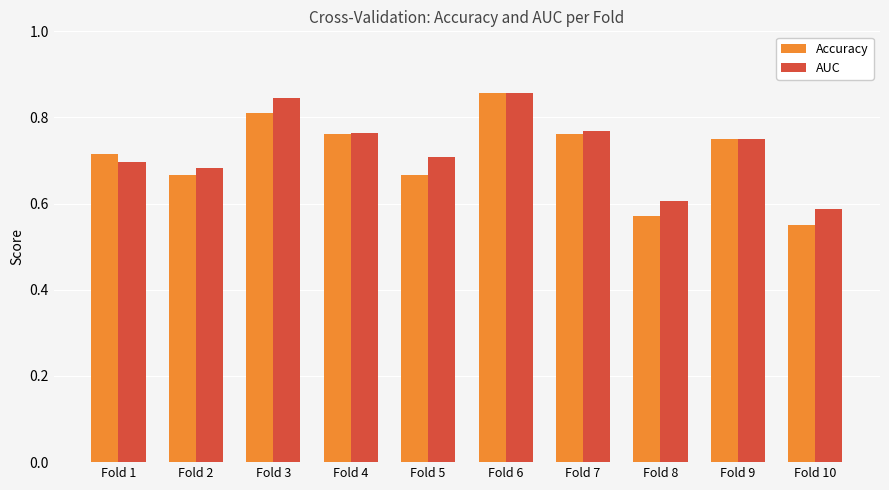

Which category has the lowest value in the Accuracy series?

Fold 10